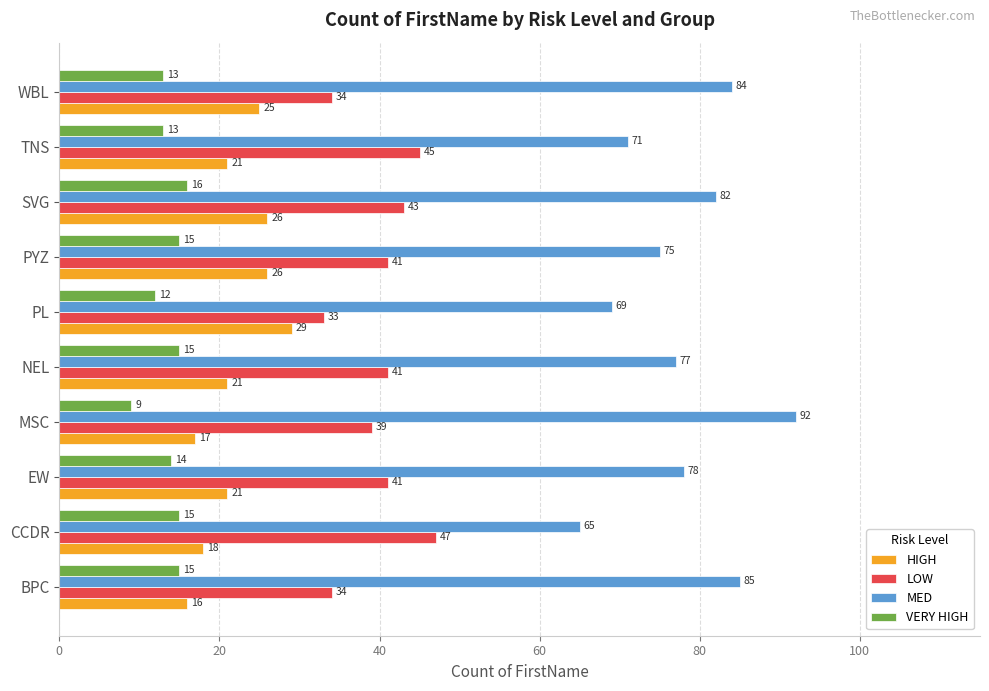

Is the value of HIGH at CCDR greater than the value of VERY HIGH at PL?

Yes